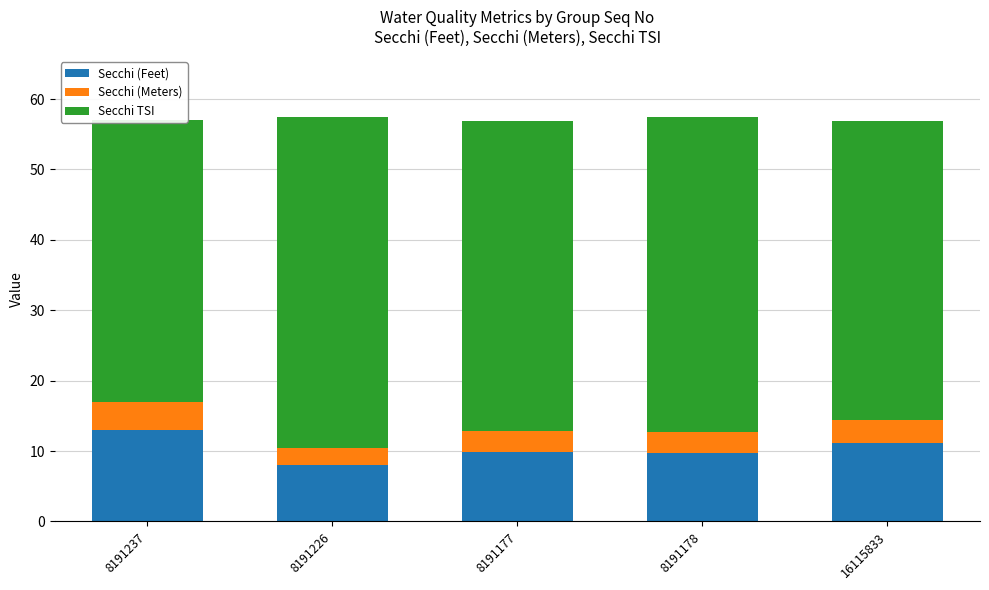

True or false: Secchi (Feet) has a value of 8.0 at 8191226.

True